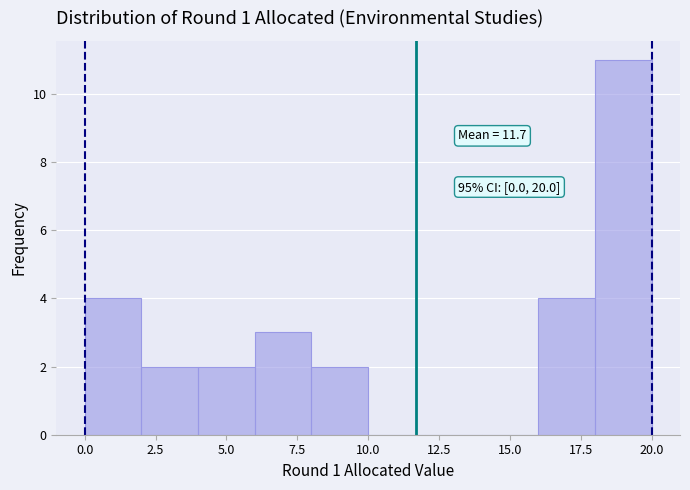

Which range on the x-axis has the tallest bar?

18 to 20